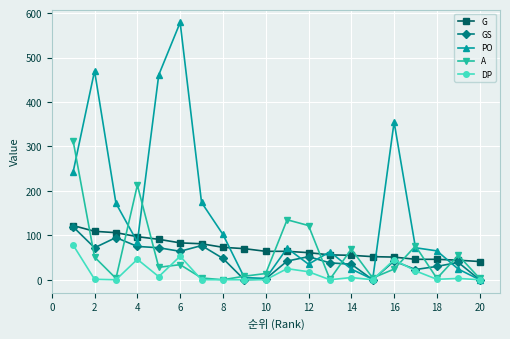

How many values in the PO series are below 72?

10